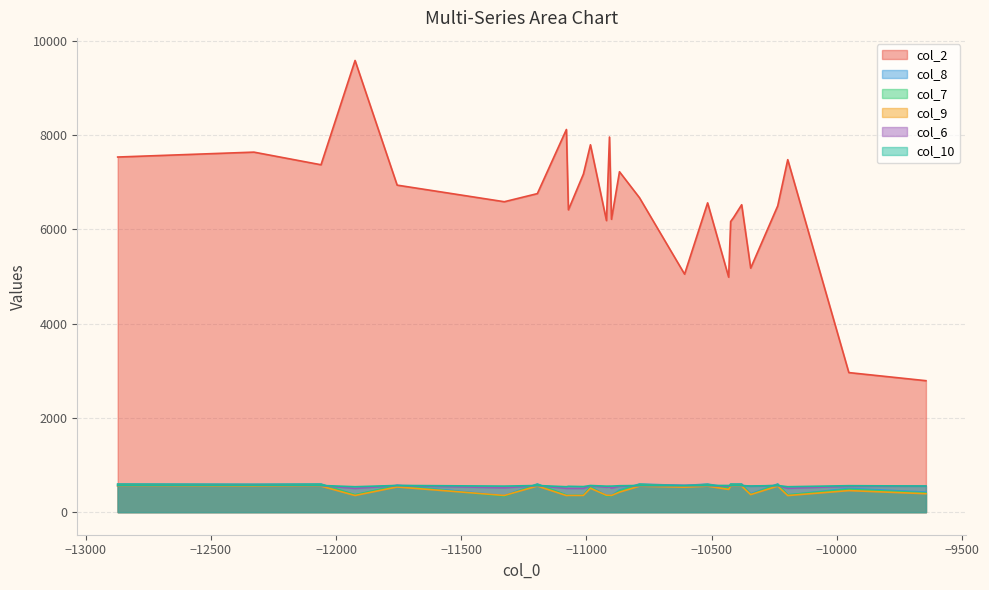

What is the sum of all col_6 values?

21812